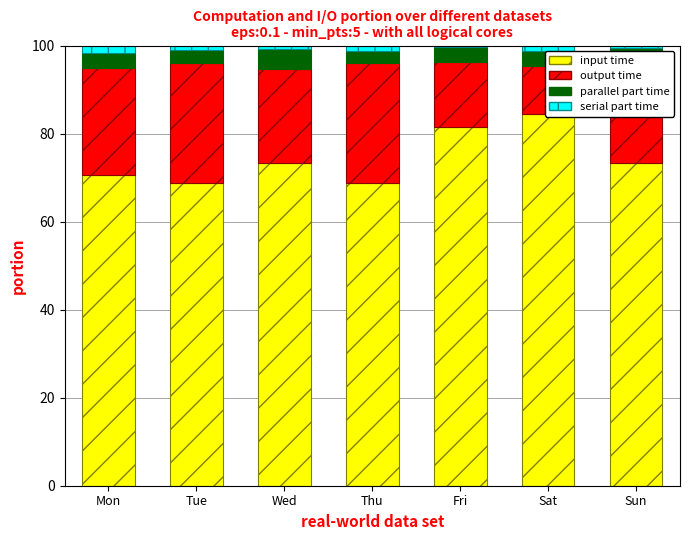

At which label does input time reach its minimum?

Tue